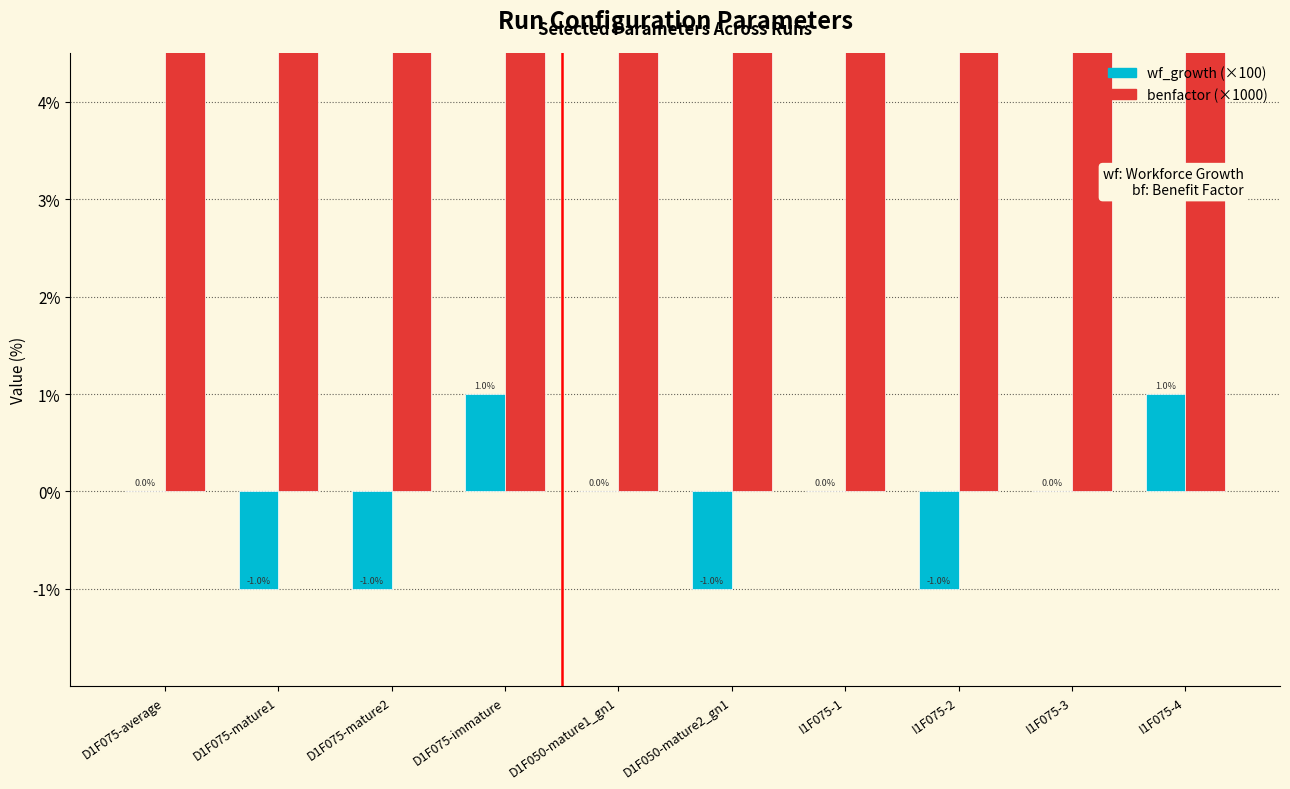

Count the wf_growth (×100) values in the range -1 to 0.

8